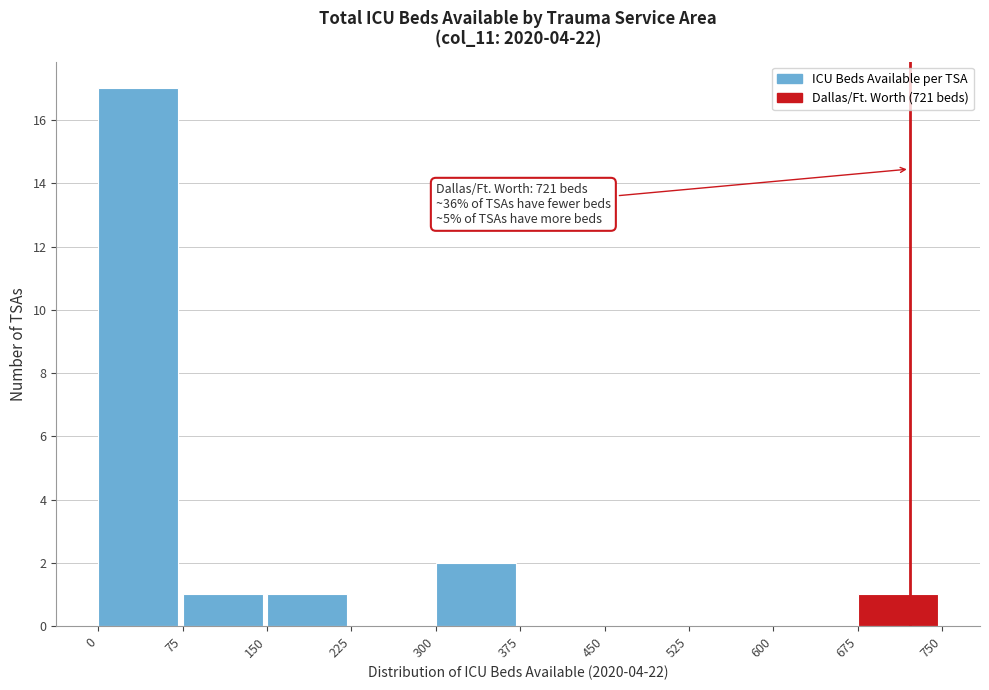

Which range on the x-axis has the tallest bar?

0 to 75